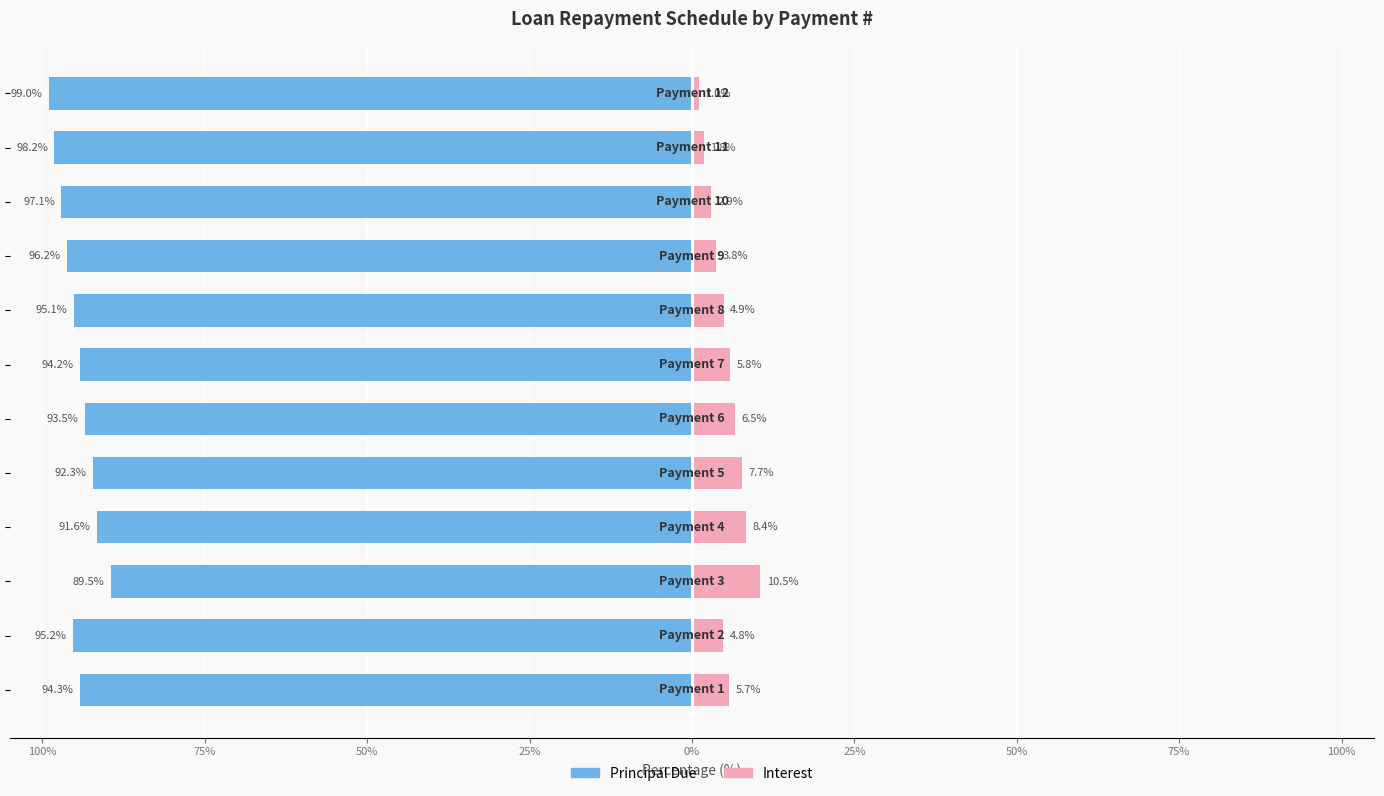

The Principal Due series shows -128.9 at 25%. True or false?

False